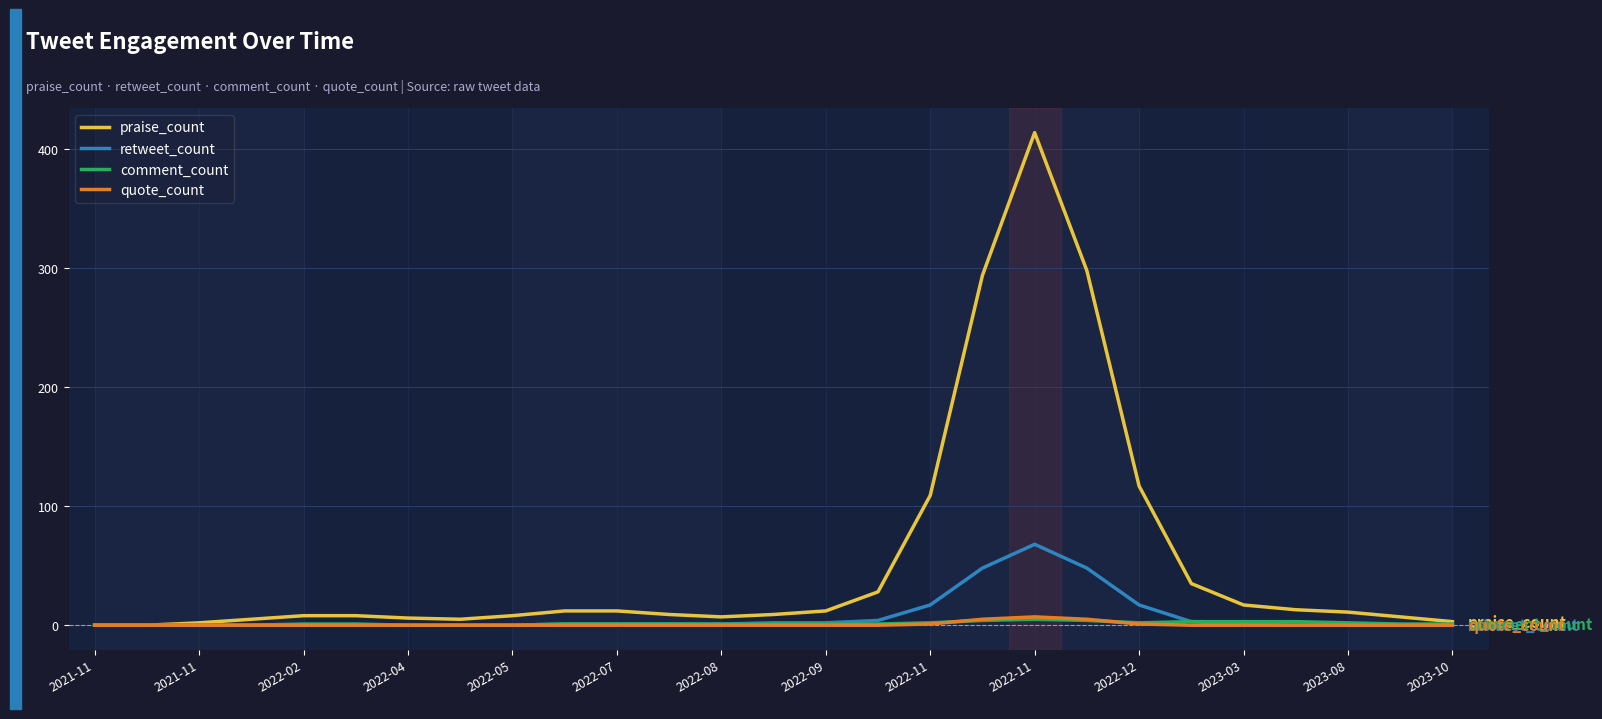

Which series has the widest spread of values?

praise_count